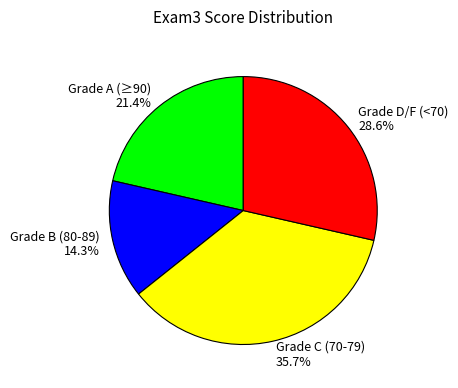

What is the ratio of the value at Grade D/F (<70) 28.6% to the value at Grade C (70-79) 35.7%?

0.8